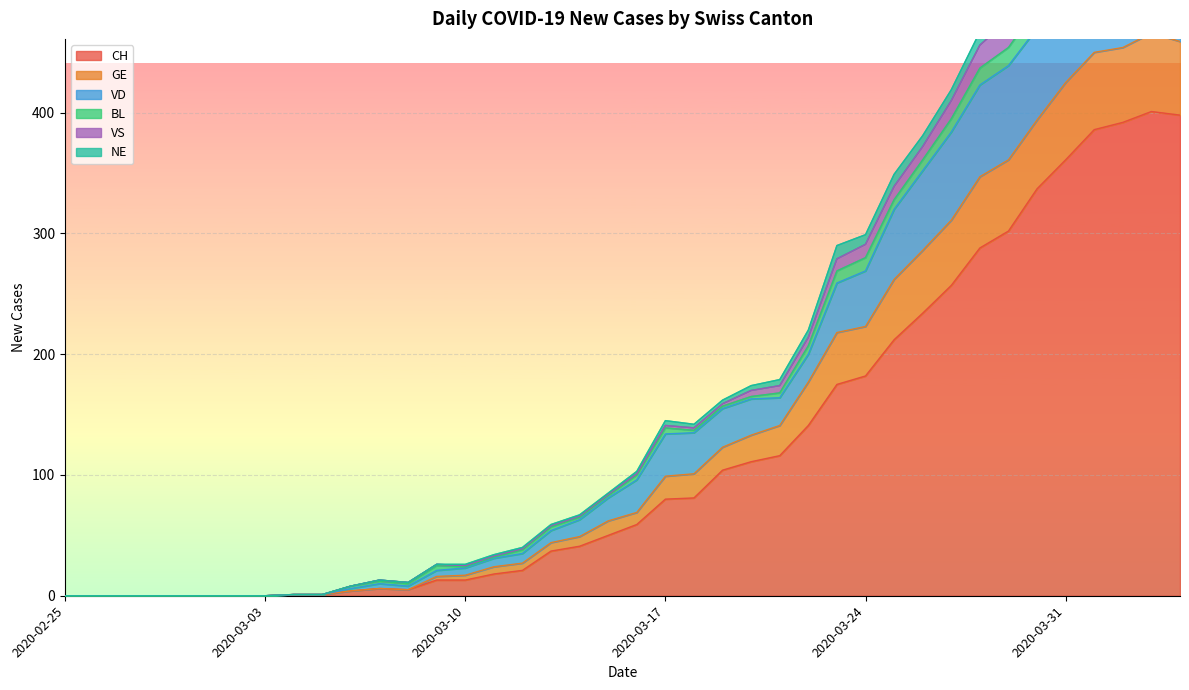

What position from the left is 2020-03-09?

14